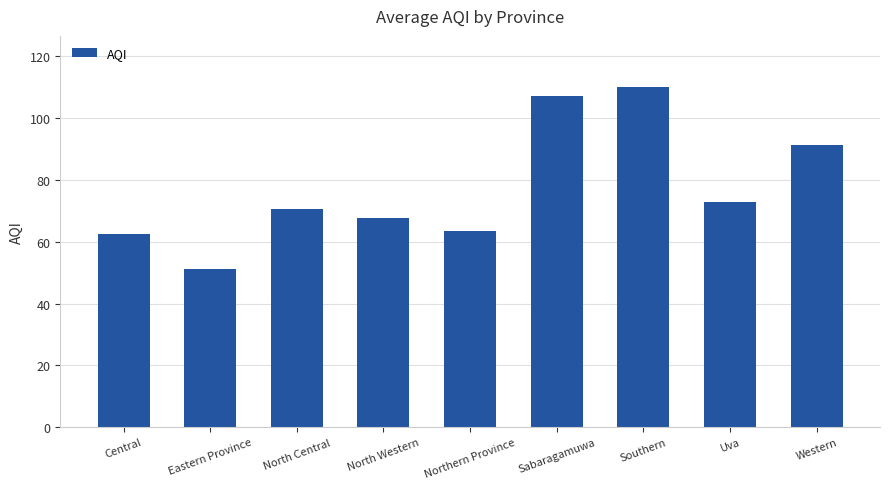

Between Western and Eastern Province, which is larger?

Western